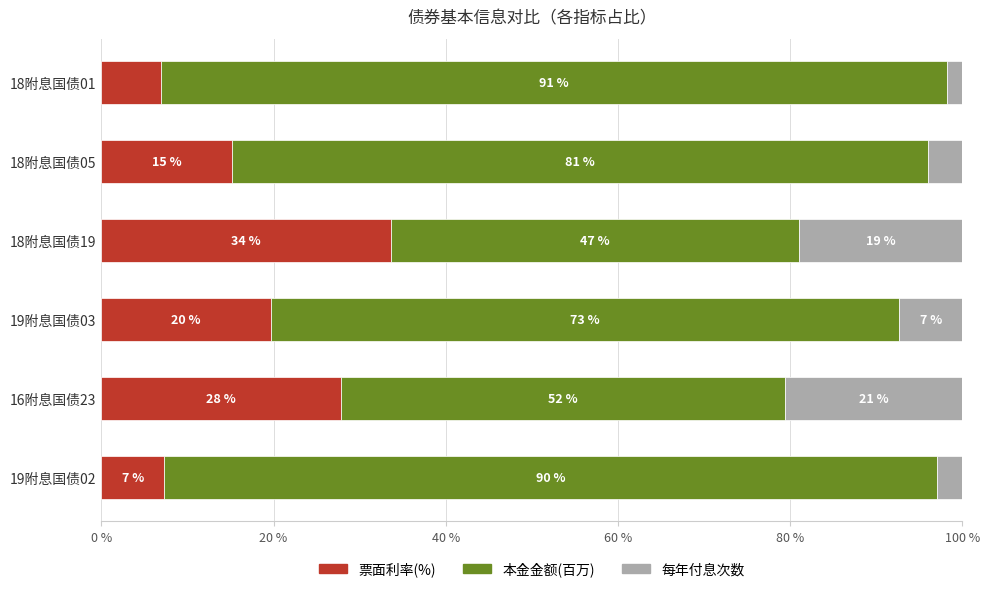

What is the total value across all series at 18附息国债19?

100.0